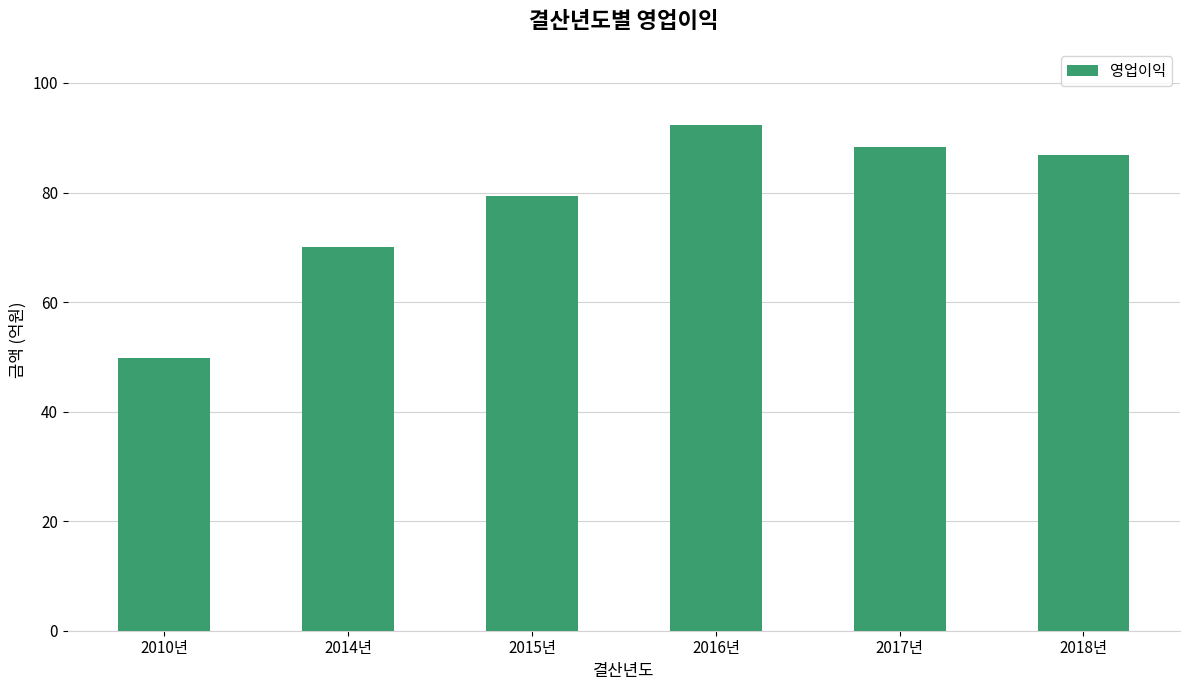

Is it true that the value at 2014년 is 70.0?

True